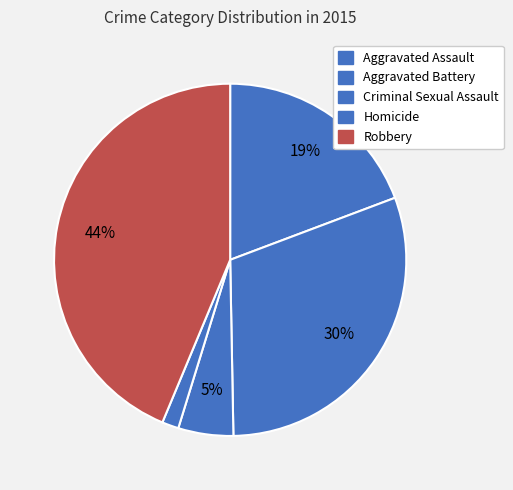

To the nearest percent, what percentage of the pie is Robbery?

44%